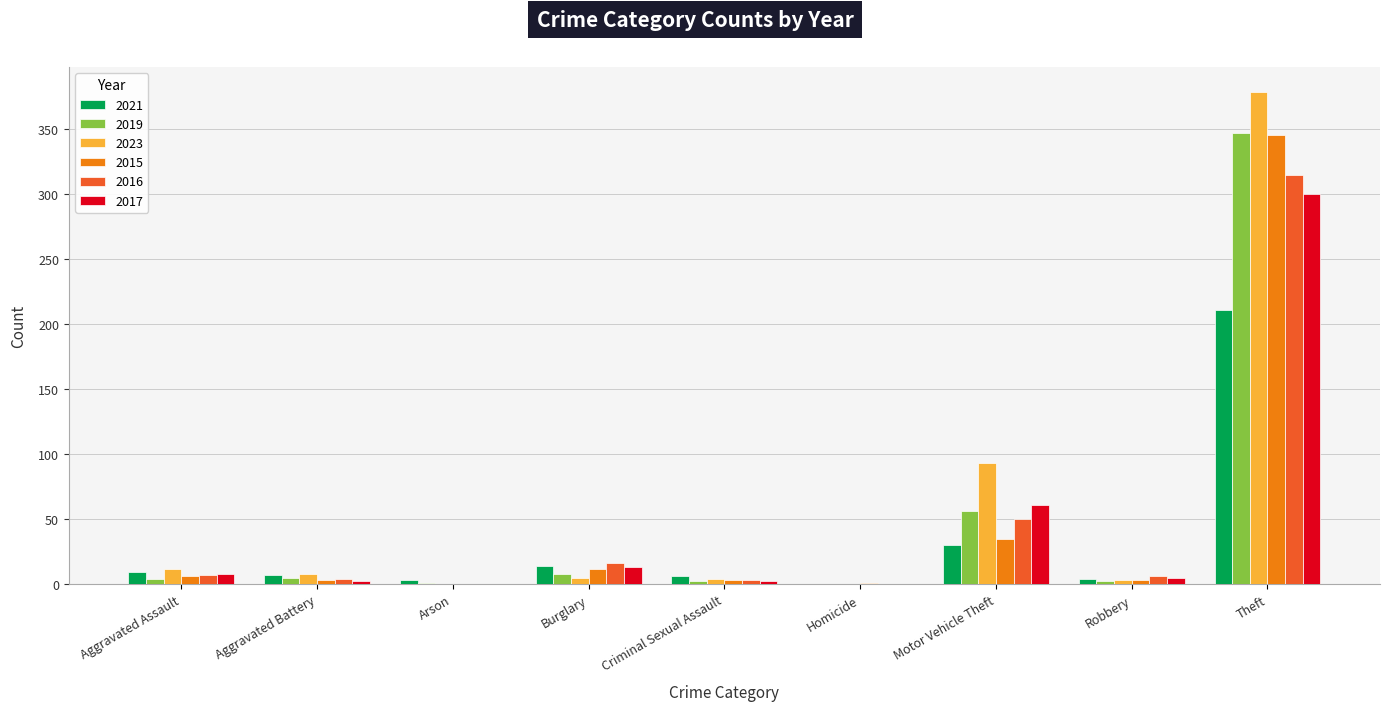

Count the number of categories in the chart.

9